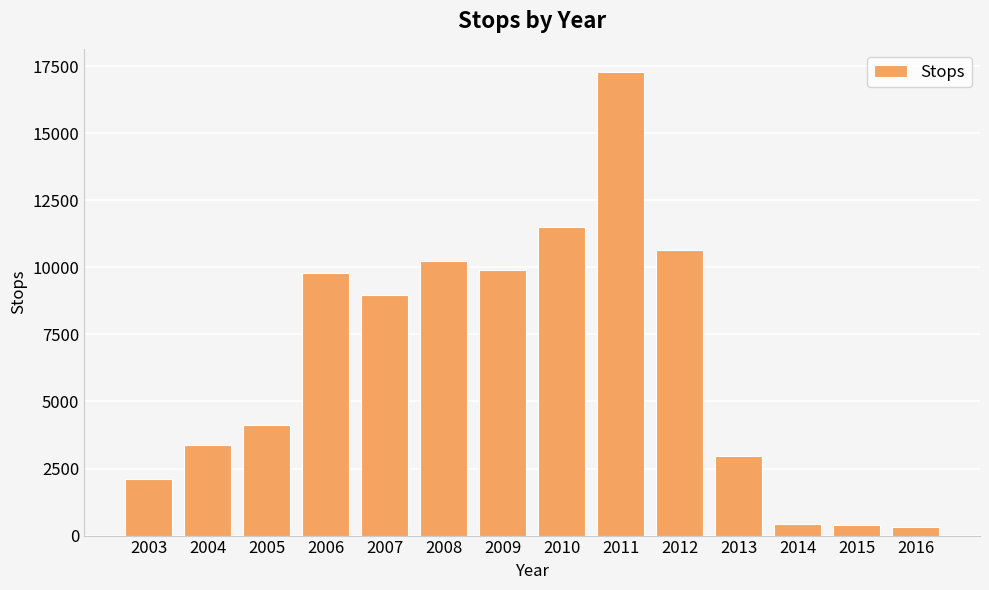

At which label does the data first exceed 8951?

2006